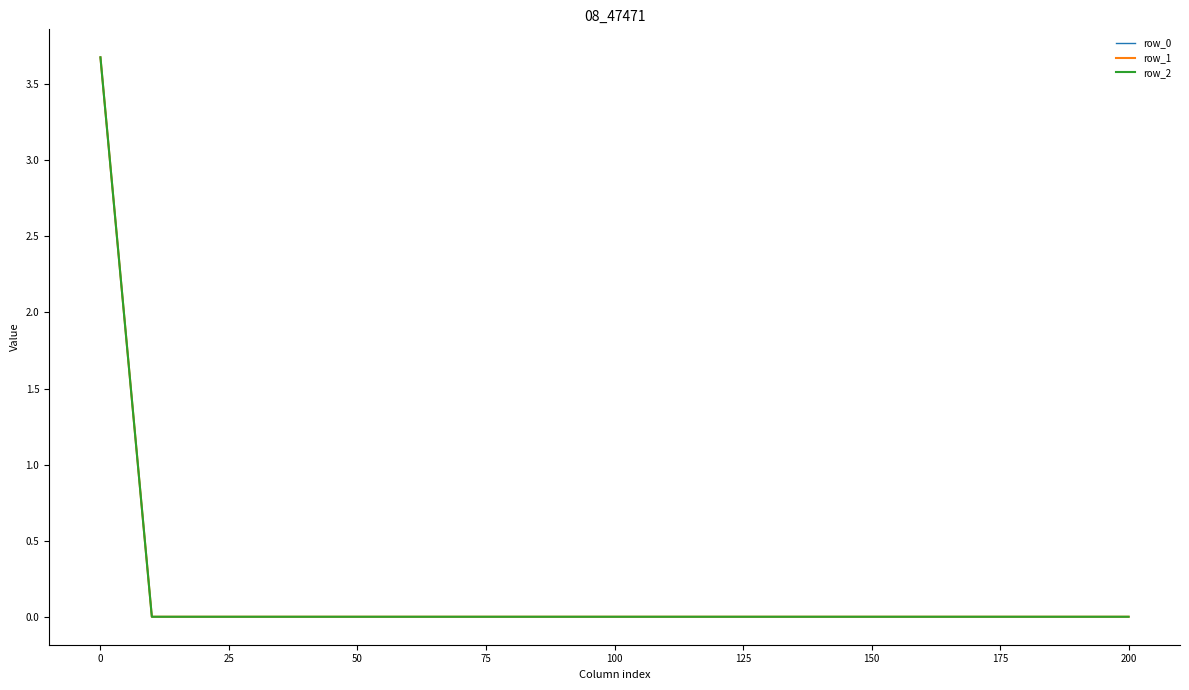

Reading left to right, transcribe all the data shown in this chart.

row_0: 3.7	0.0	0.0	0.0	0.0	0.0	0.0	0.0	0.0	0.0	0.0	0.0	0.0	0.0	0.0	0.0	0.0	0.0	0.0	0.0	0.0
row_1: 3.7	0.0	0.0	0.0	0.0	0.0	0.0	0.0	0.0	0.0	0.0	0.0	0.0	0.0	0.0	0.0	0.0	0.0	0.0	0.0	0.0
row_2: 3.7	0.0	0.0	0.0	0.0	0.0	0.0	0.0	0.0	0.0	0.0	0.0	0.0	0.0	0.0	0.0	0.0	0.0	0.0	0.0	0.0